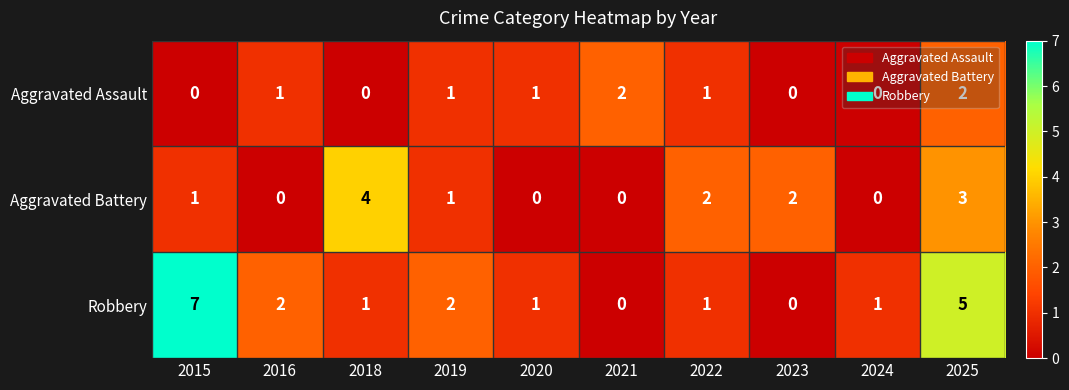

The Robbery series shows 2 at 2019. True or false?

True